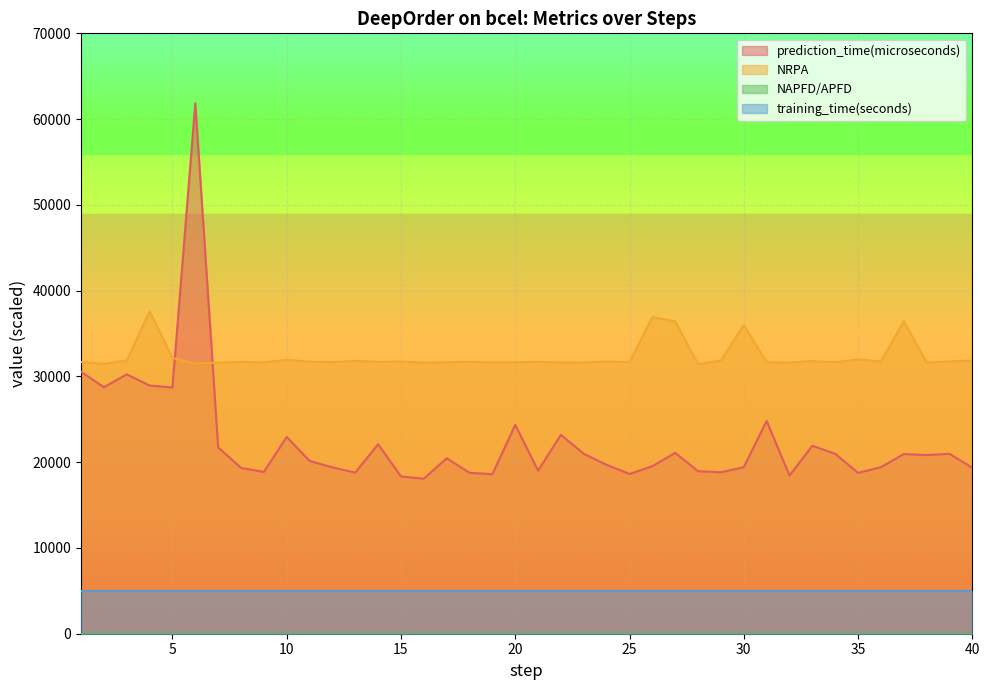

What is the value of the NRPA point at the 24th from the left?

31740.0